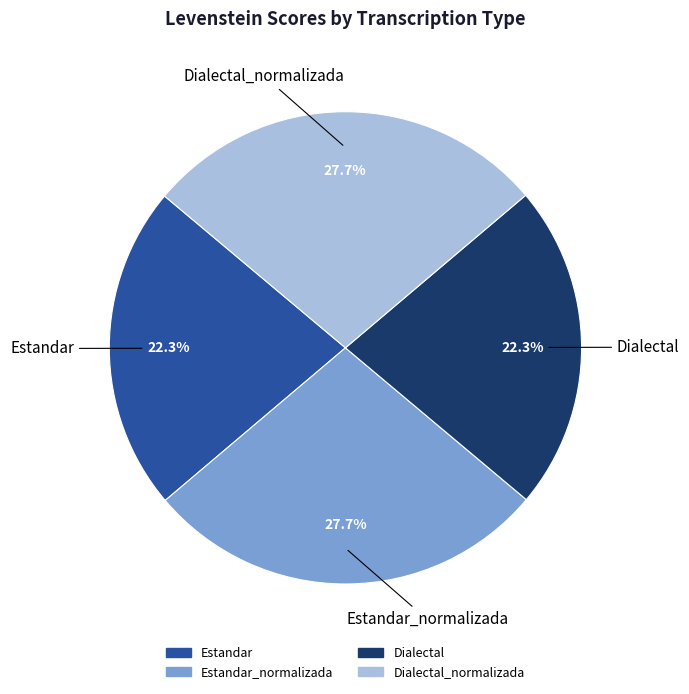

Approximately how many times larger is the value at Dialectal_normalizada compared to Estandar?

1.2